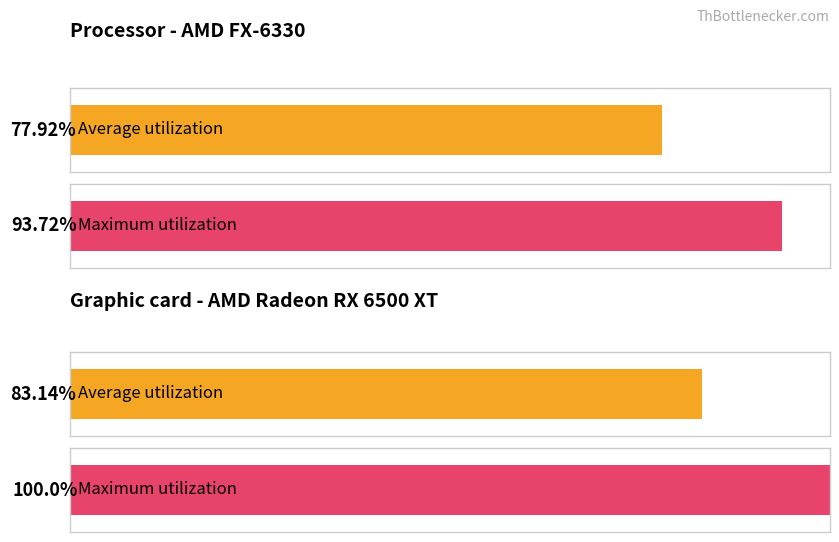

Between 3 and 4, which series saw the biggest shift?

Maximum utilization